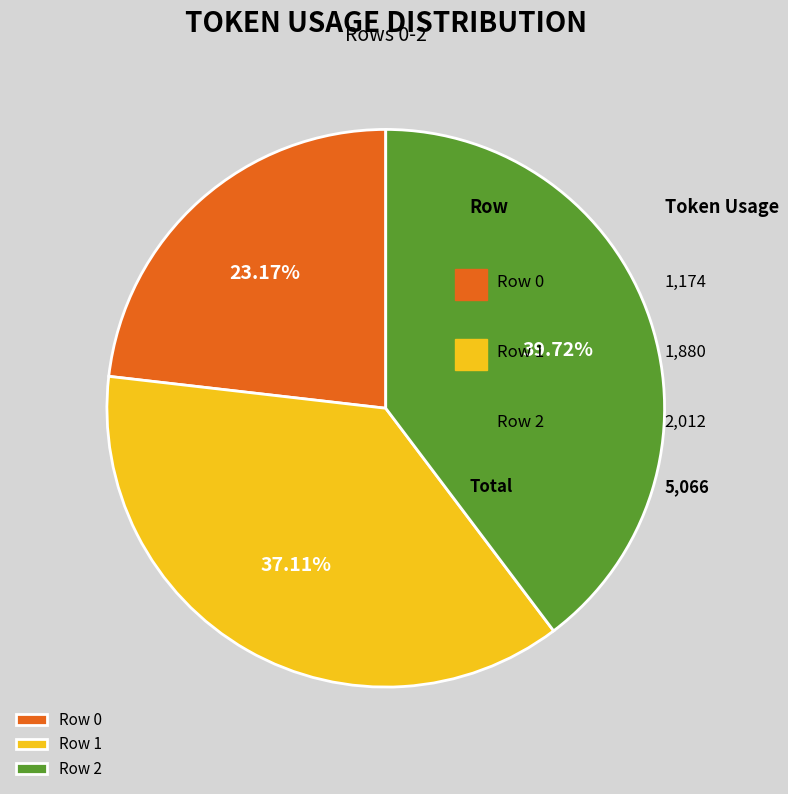

Combined, do Row 2 and Row 0 account for over 50%?

Yes